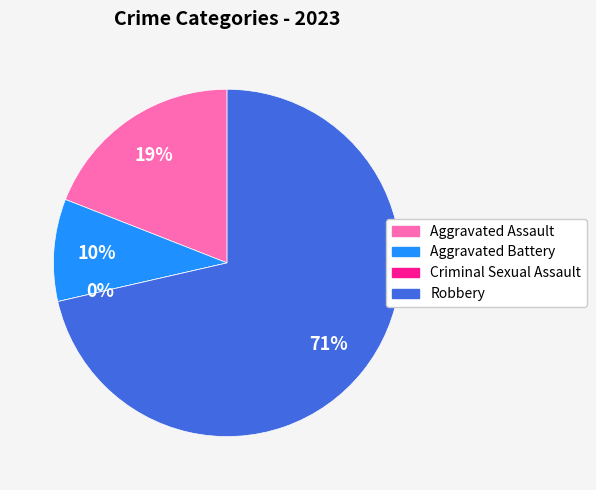

Rank the categories by value from highest to lowest.

Robbery, Aggravated Assault, Aggravated Battery, Criminal Sexual Assault